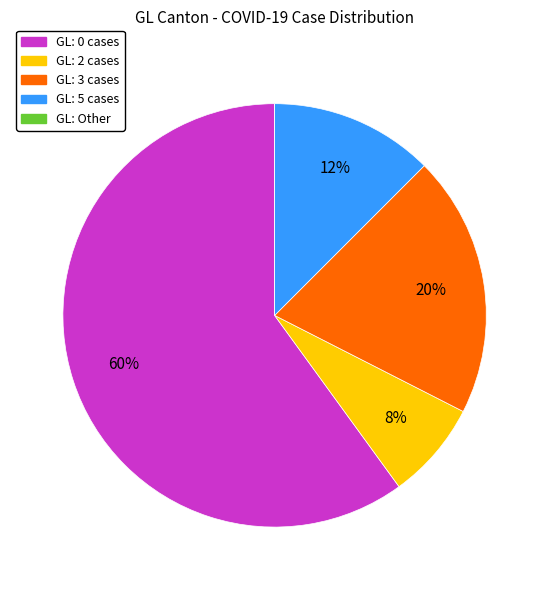

Is there a majority slice in this chart?

Yes